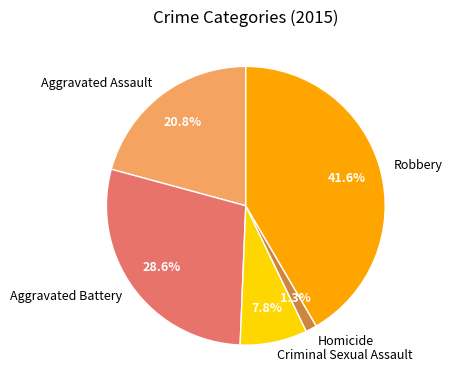

To the nearest percent, what portion does Criminal Sexual Assault represent?

8%